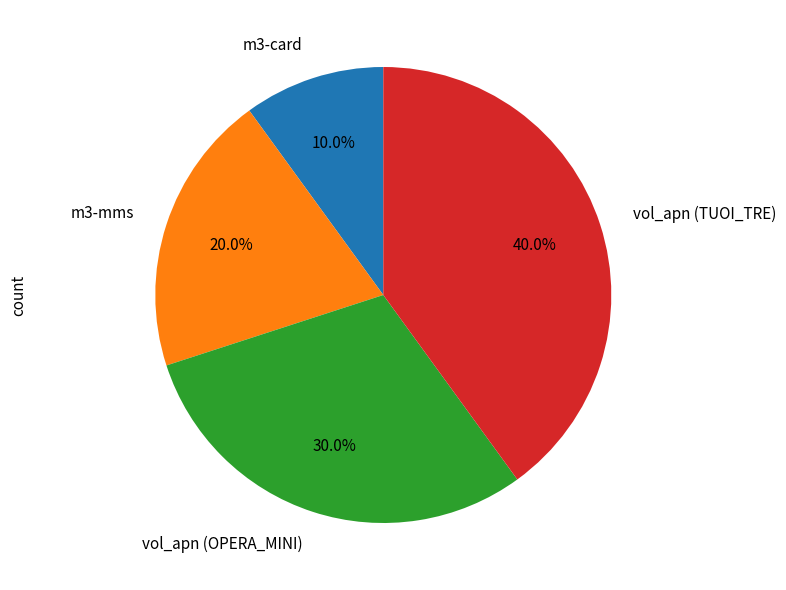

Does m3-card represent more than half of the total?

No